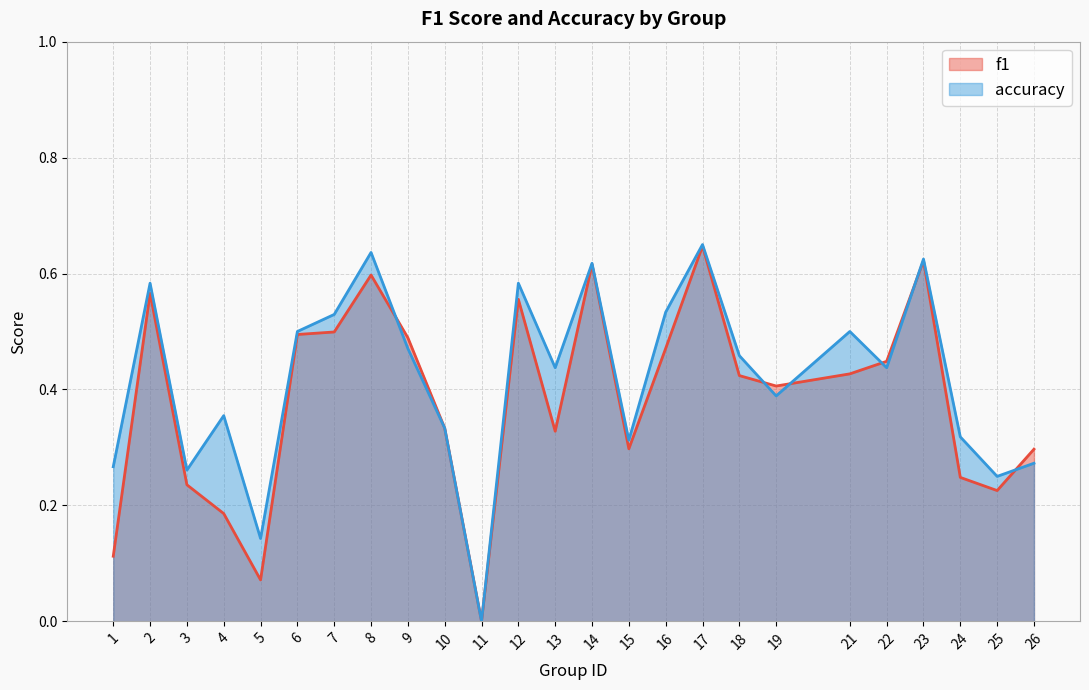

Is the value of f1 at 18 greater than the value of accuracy at 15?

Yes